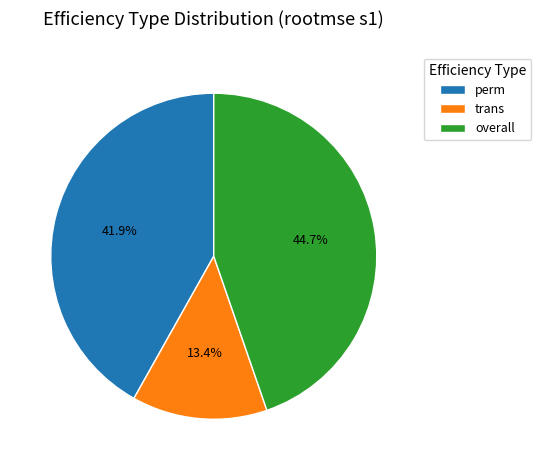

How many slices are in this pie chart?

3